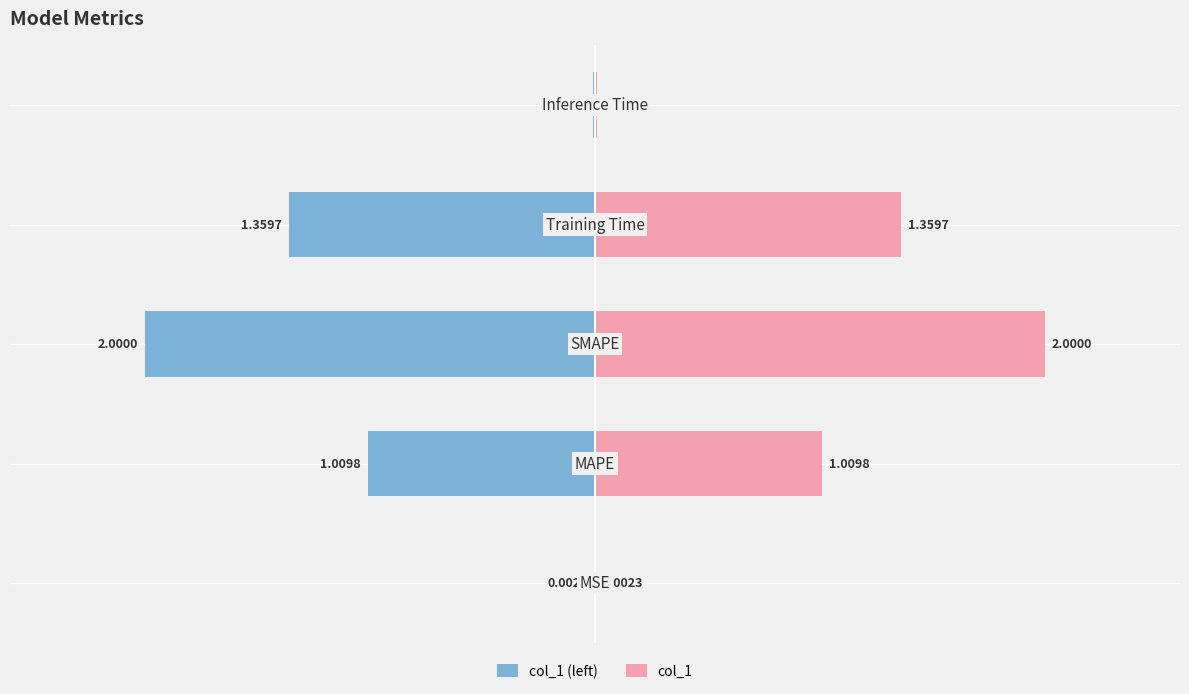

Reading right to left, extract all data points from this chart.

col_1 (left): -0.0	-1.4	-2.0	-1.0	-0.0
col_1: 0.0	1.4	2.0	1.0	0.0